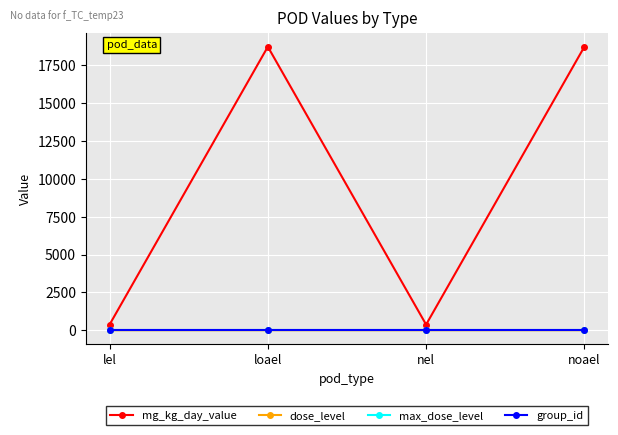

Between nel and noael, which series saw the biggest shift?

mg_kg_day_value